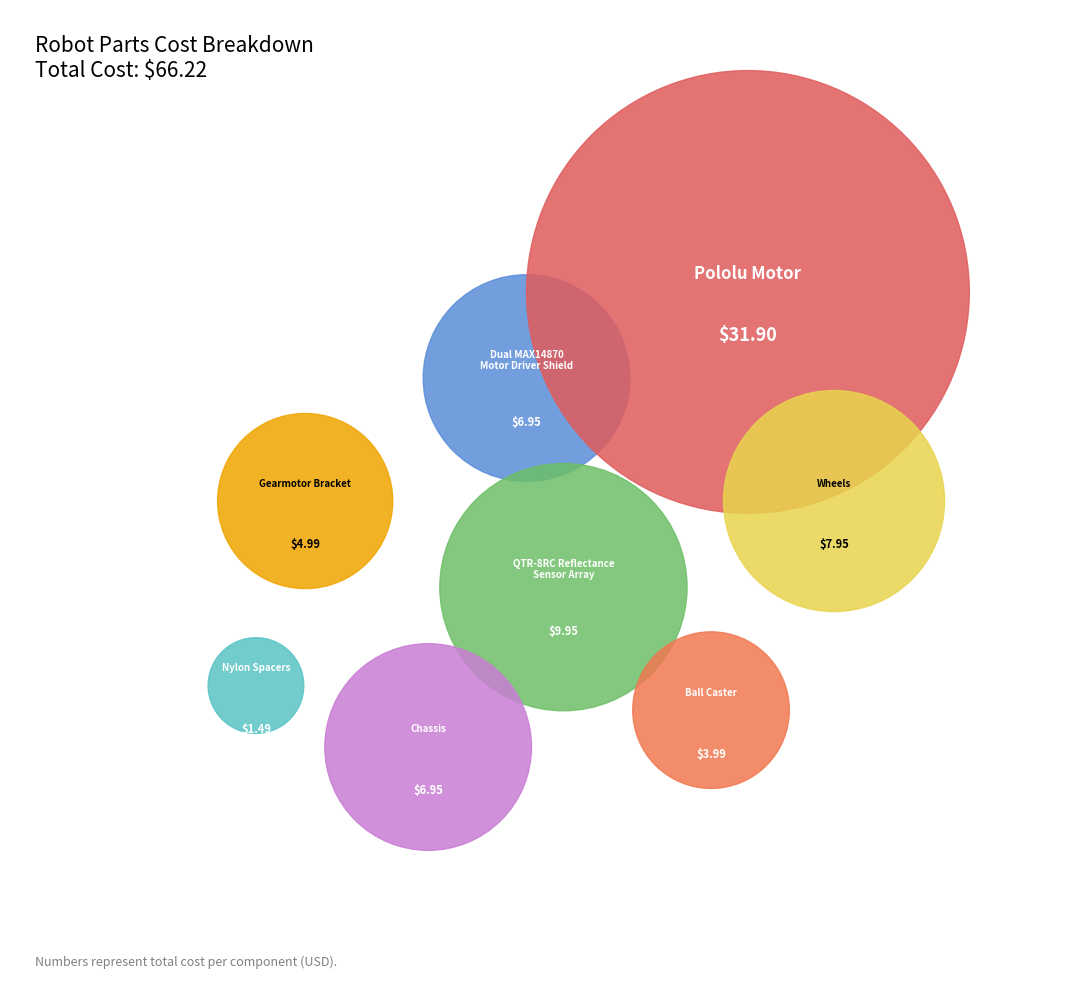

Is it true that Ball Caster is 5% of the pie?

True